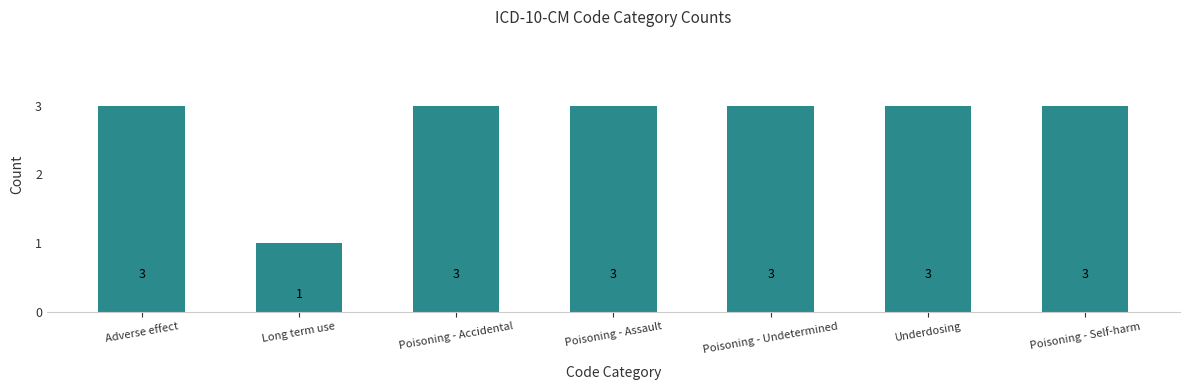

How many distinct data groups are displayed?

1